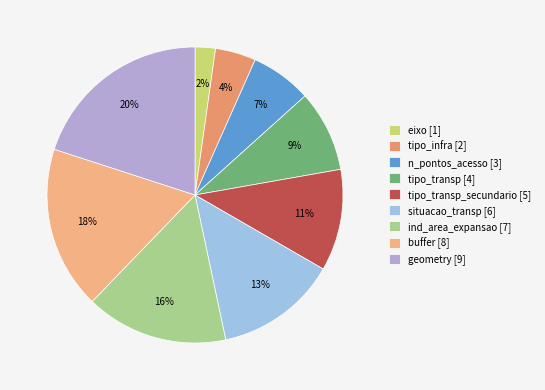

Is there a majority slice in this chart?

No